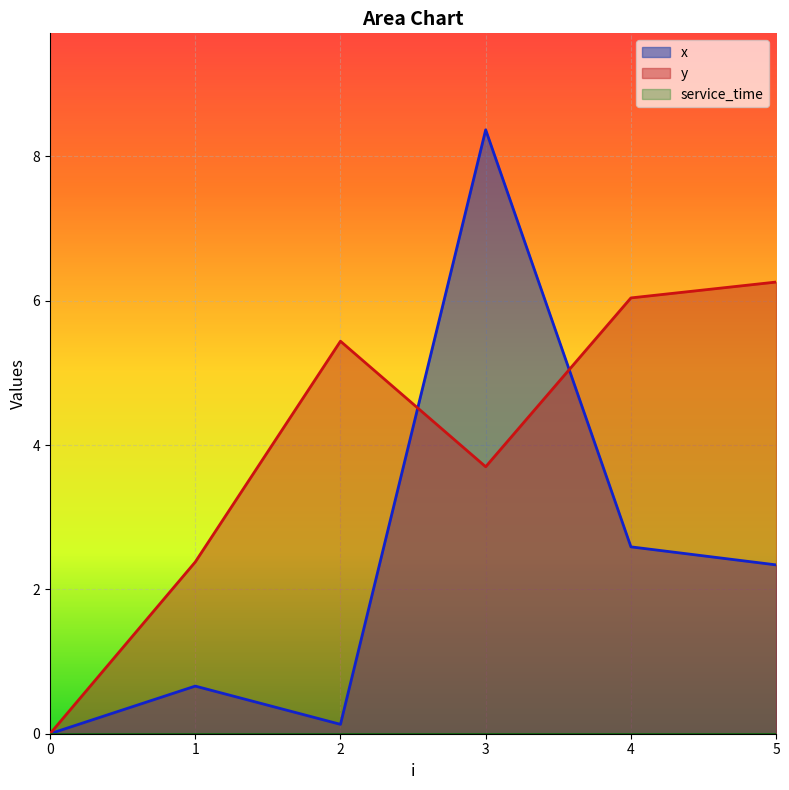

What is the average value of the y series?

4.0